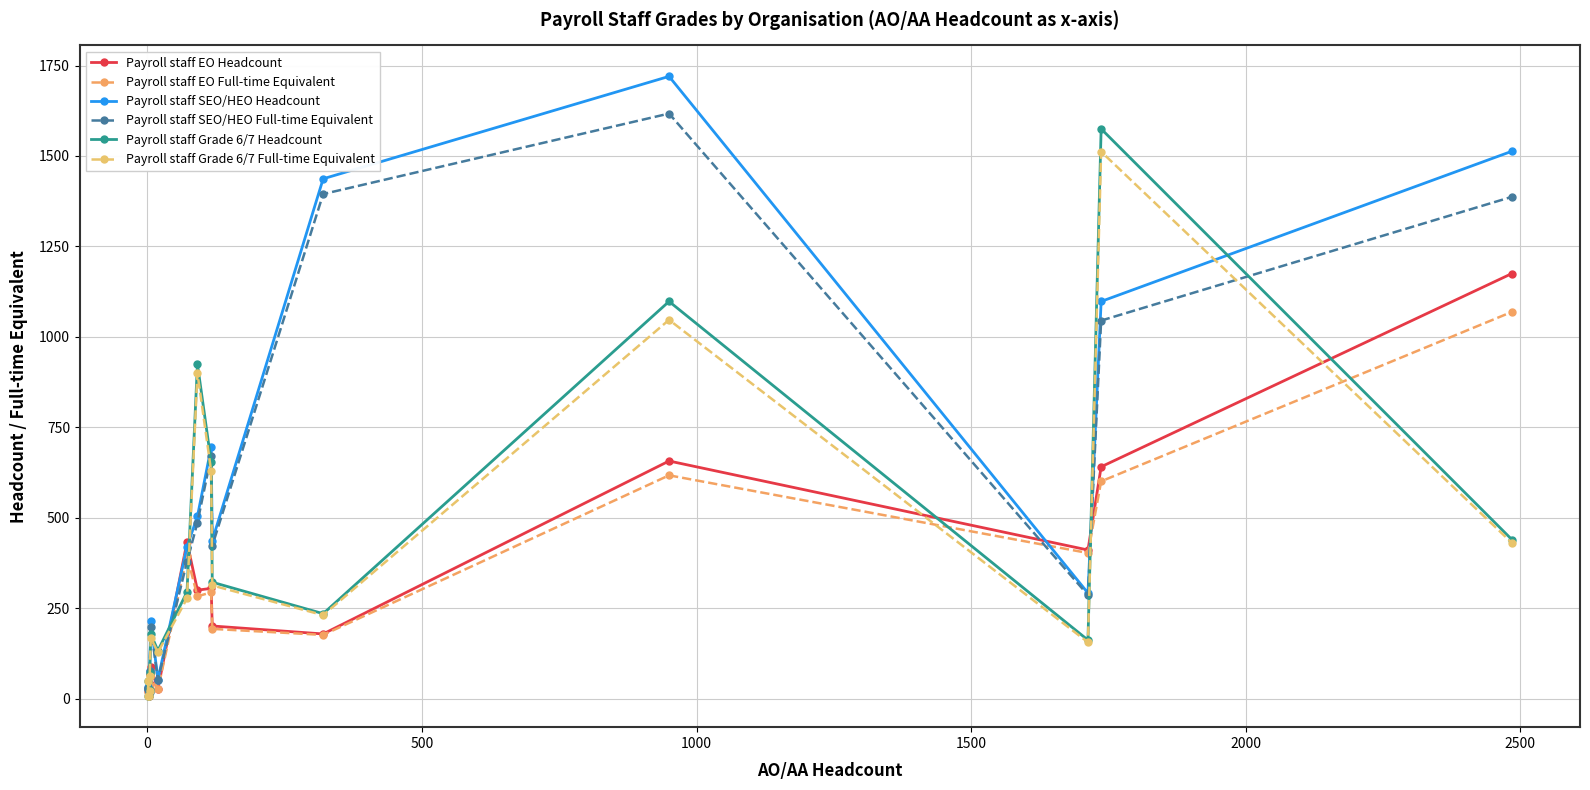

Rank the series by their maximum value, from highest to lowest.

Payroll staff SEO/HEO Headcount, Payroll staff SEO/HEO Full-time Equivalent, Payroll staff Grade 6/7 Headcount, Payroll staff Grade 6/7 Full-time Equivalent, Payroll staff EO Headcount, Payroll staff EO Full-time Equivalent